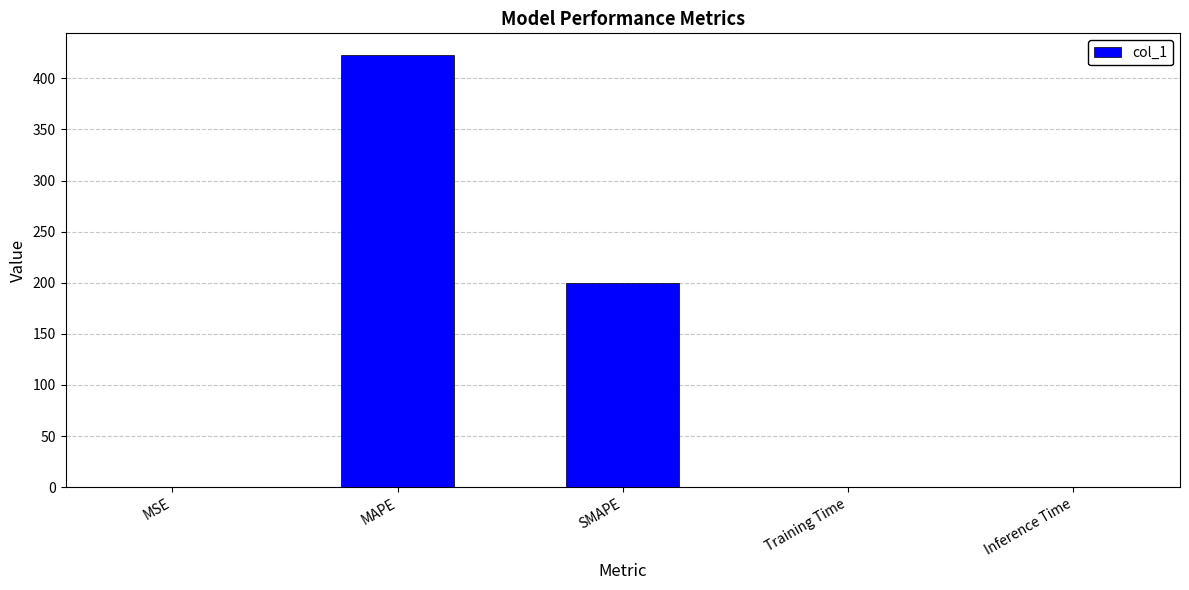

Which label corresponds to the largest value in the chart?

MAPE